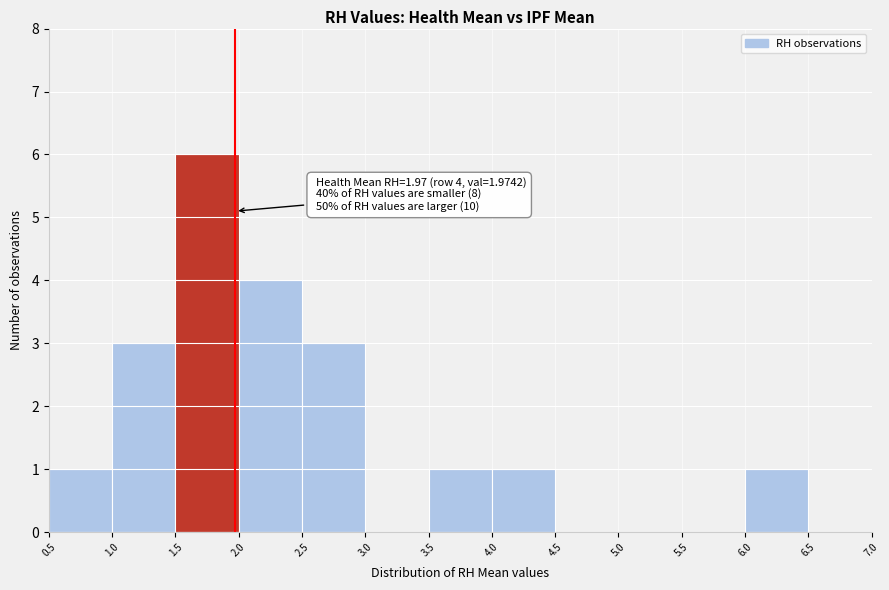

Over which range of the x-axis is the bar tallest?

1.5 to 2.0